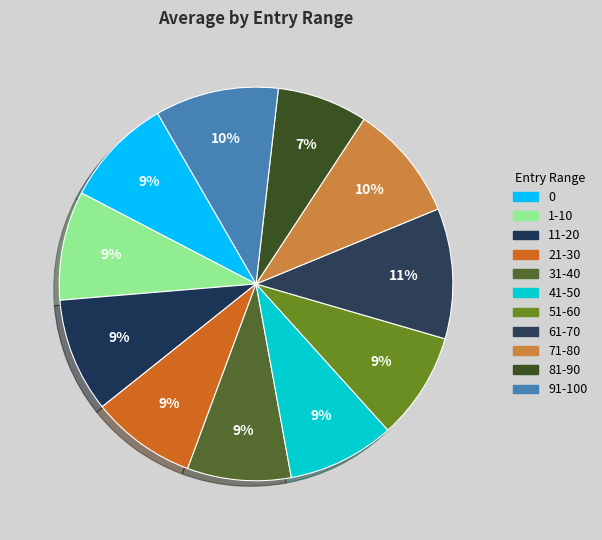

Does 51-60 account for over 50% of the chart?

No